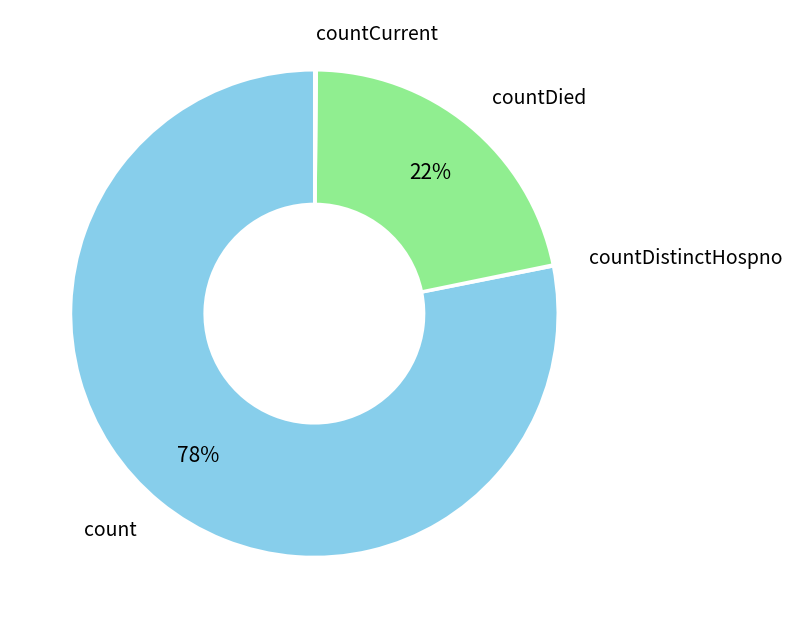

Combined, do countDied and count account for over 50%?

Yes